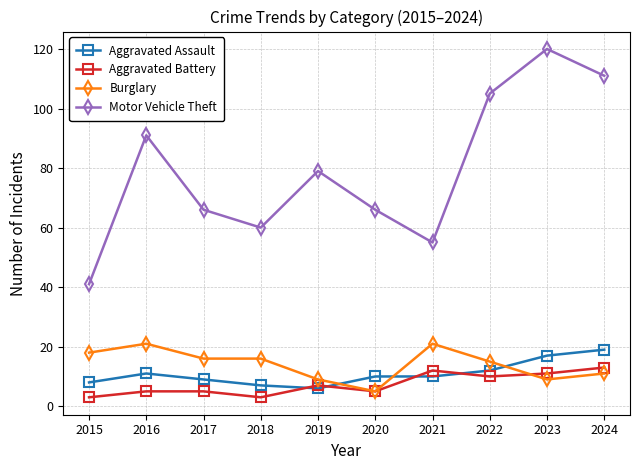

List the series in order of their peak value, highest first.

Motor Vehicle Theft, Burglary, Aggravated Assault, Aggravated Battery